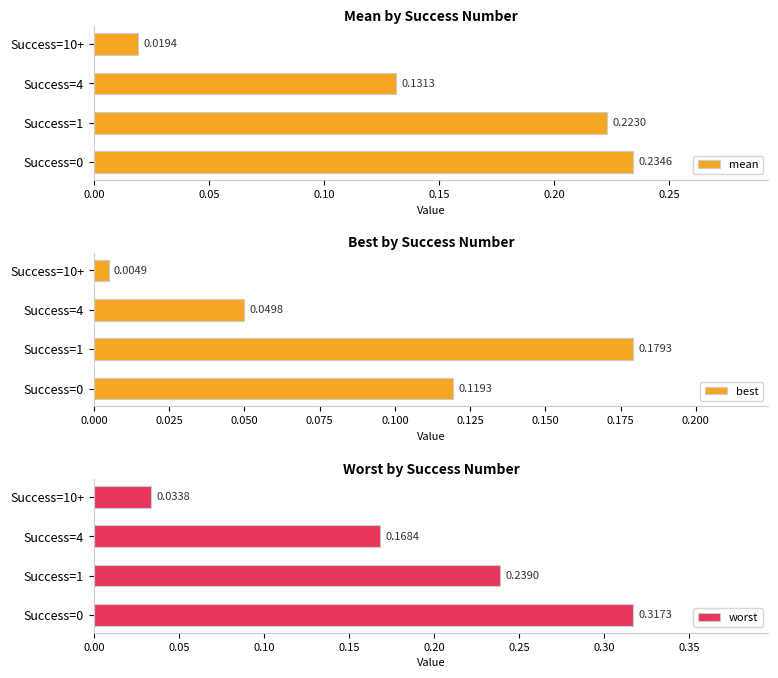

What is the difference between the second highest and second lowest values in the mean series?

0.1